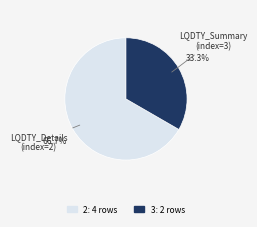

How many segments does this pie chart have?

2